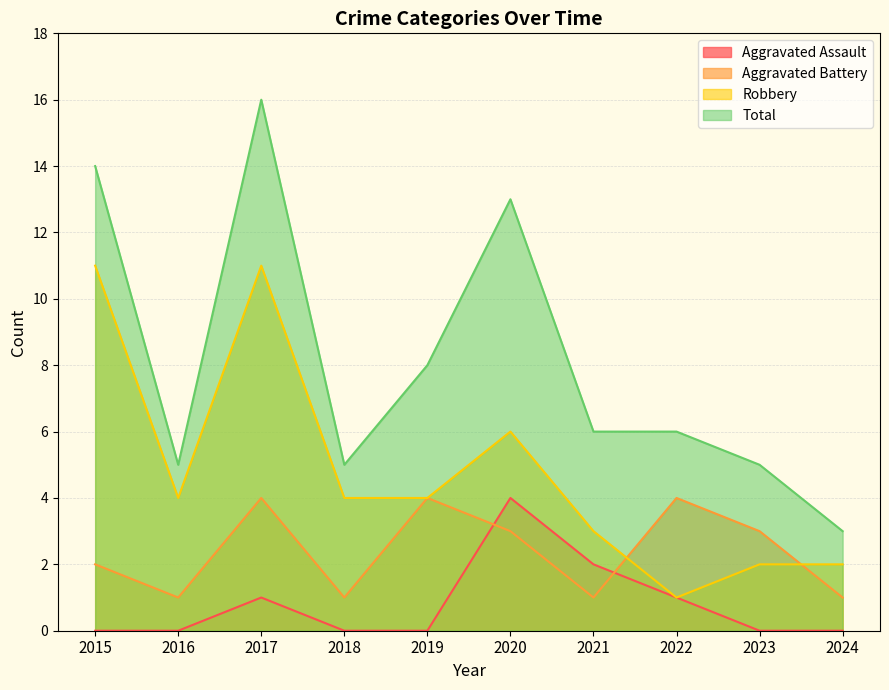

At how many categories does at least one series exceed 2?

10